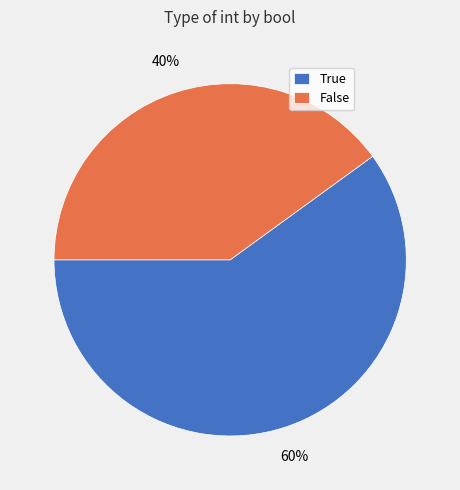

What is the ratio of the value at False to the value at True?

0.7